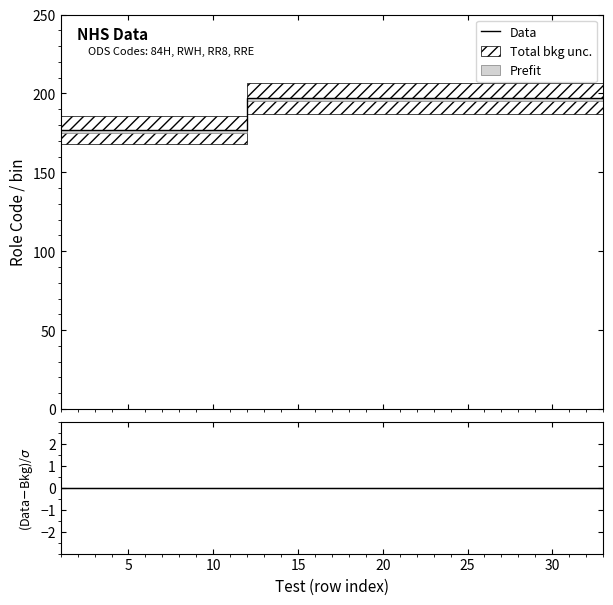

Is it true that Data equals 197 at 15?

True